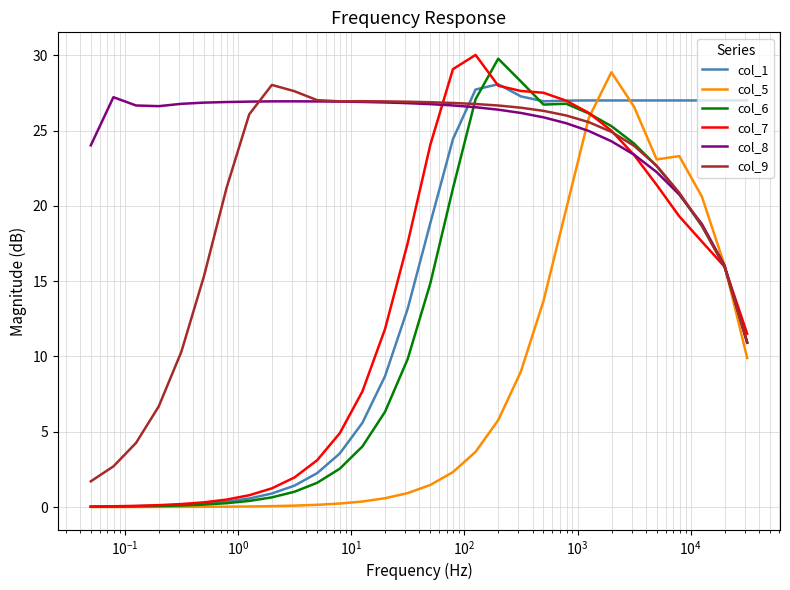

True or false: col_1 and col_9 intersect in this chart.

True